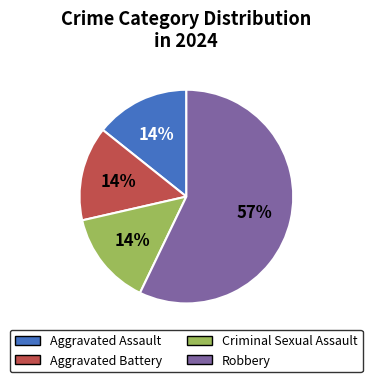

To the nearest percent, what percentage of the pie is Aggravated Assault?

14%